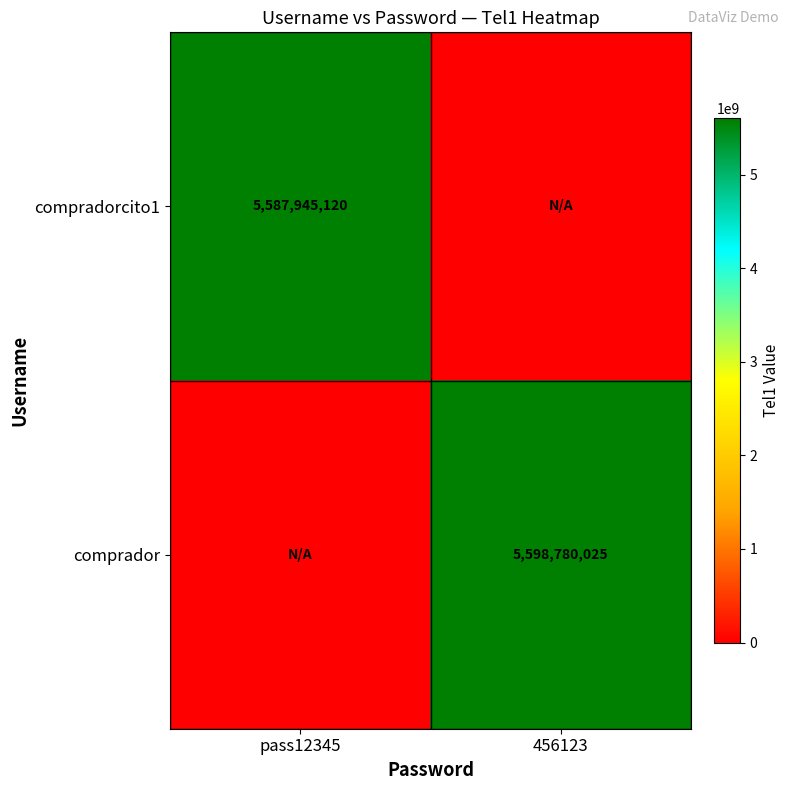

True or false: compradorcito1 has a value of 1848086149 at pass12345.

False